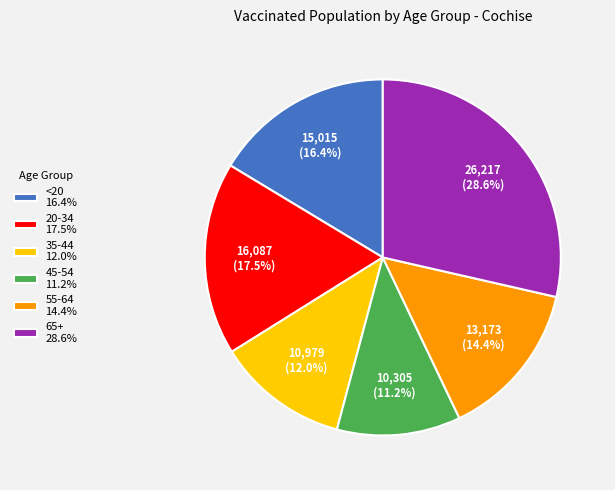

What is the smallest slice in the pie chart?

45-54